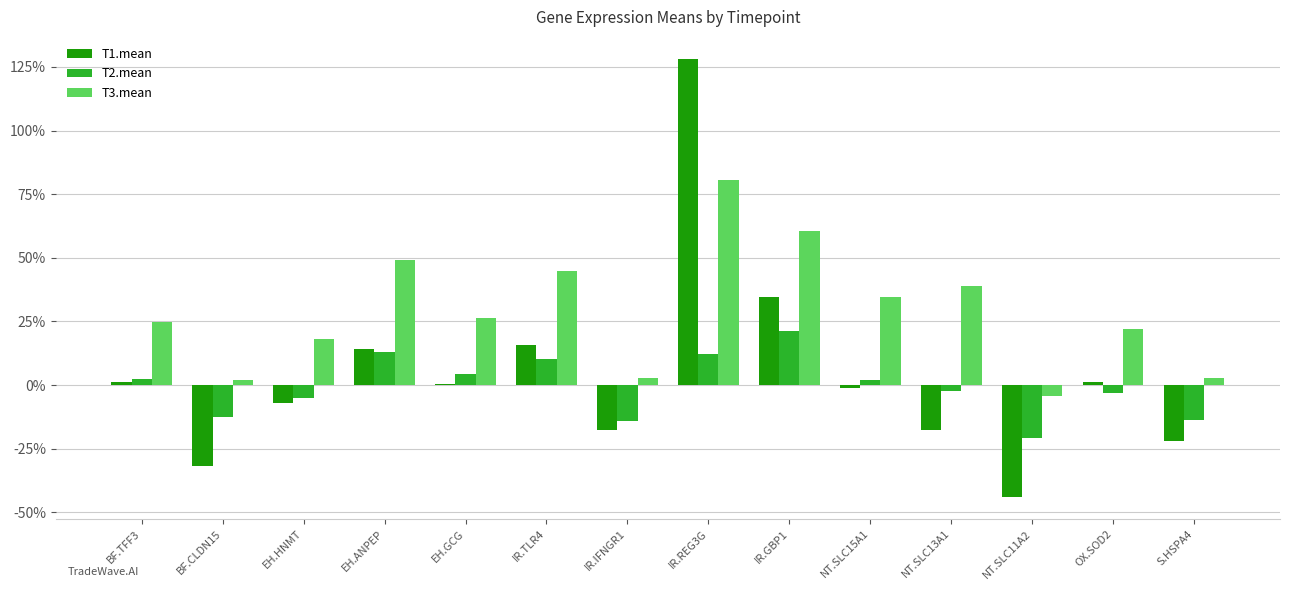

What are all the series names shown in the legend?

T1.mean, T2.mean, T3.mean